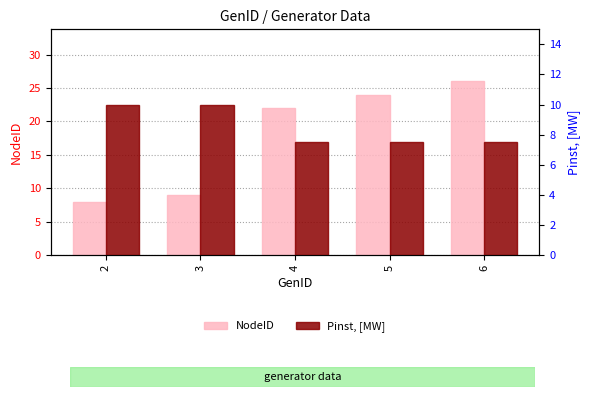

Which series has the largest total across all categories?

NodeID